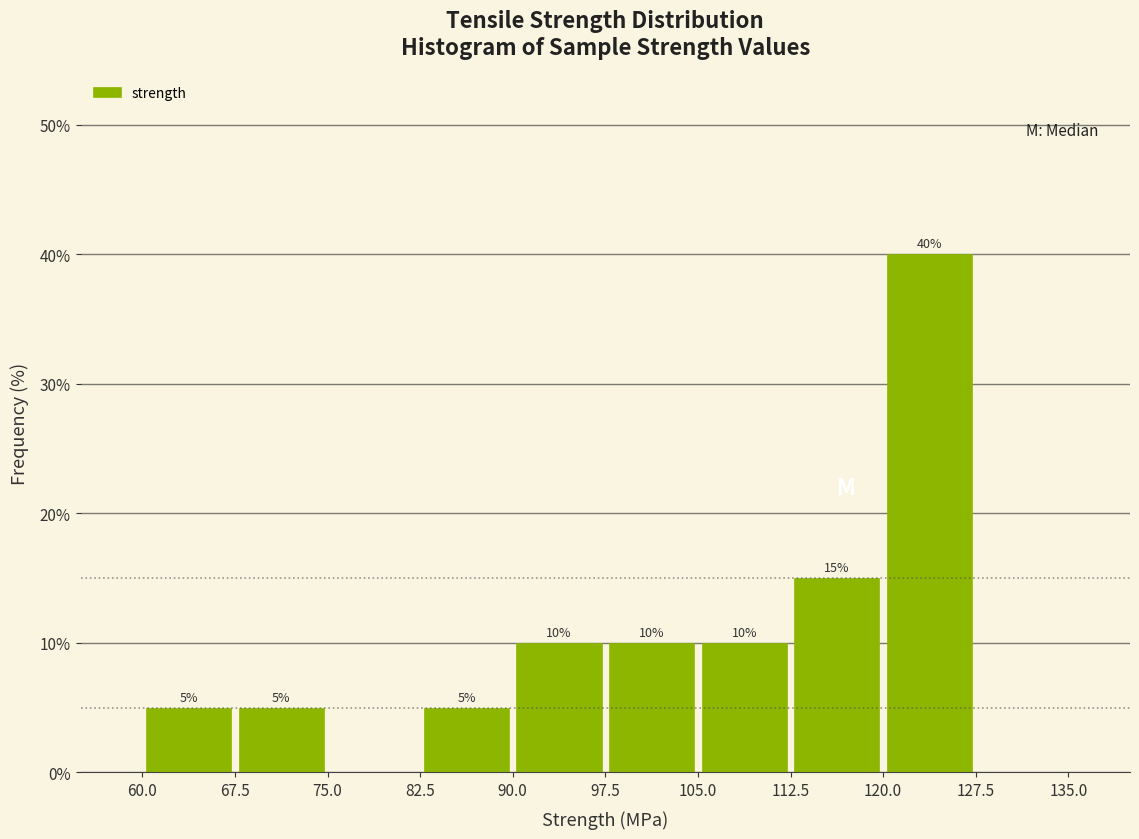

Over which range of the x-axis is the bar tallest?

120.0 to 127.5